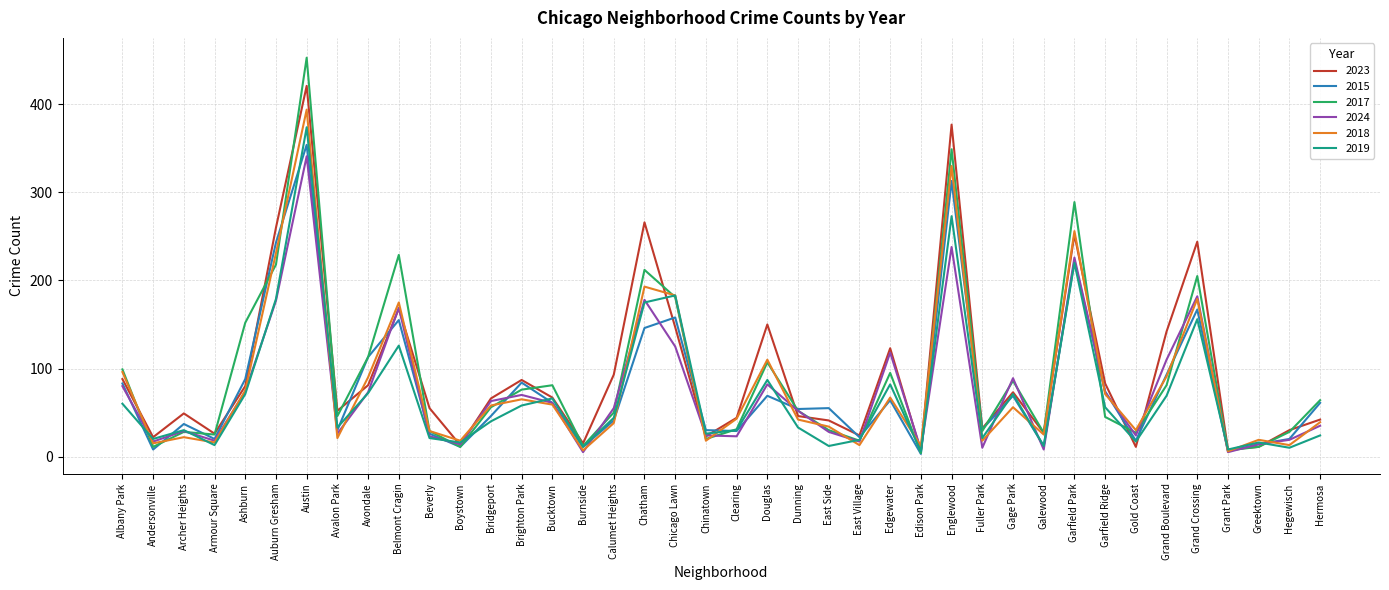

Which category has the highest value in the 2023 series?

Austin